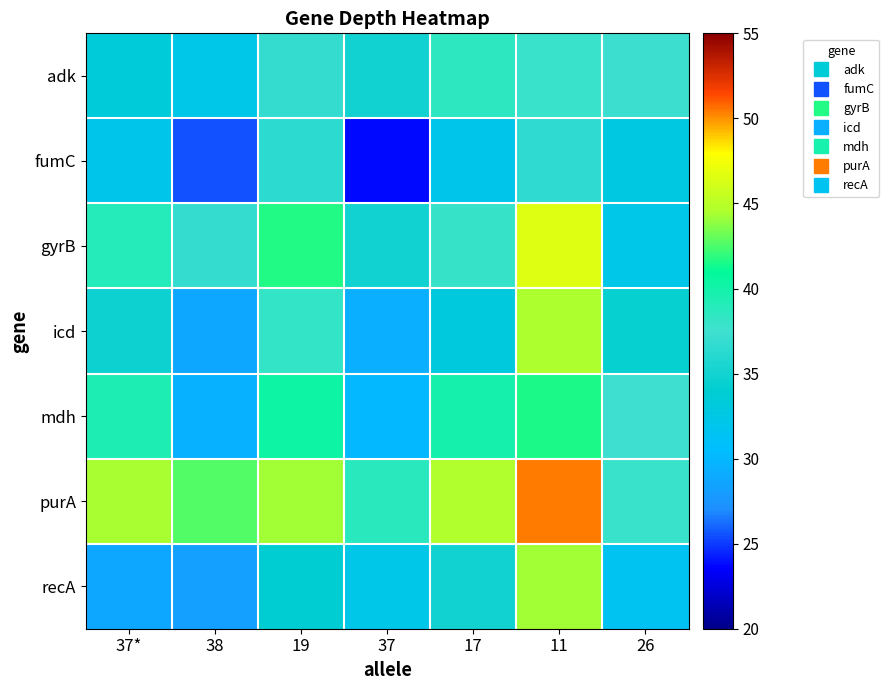

Between 37* and 17, which series saw the biggest shift?

recA